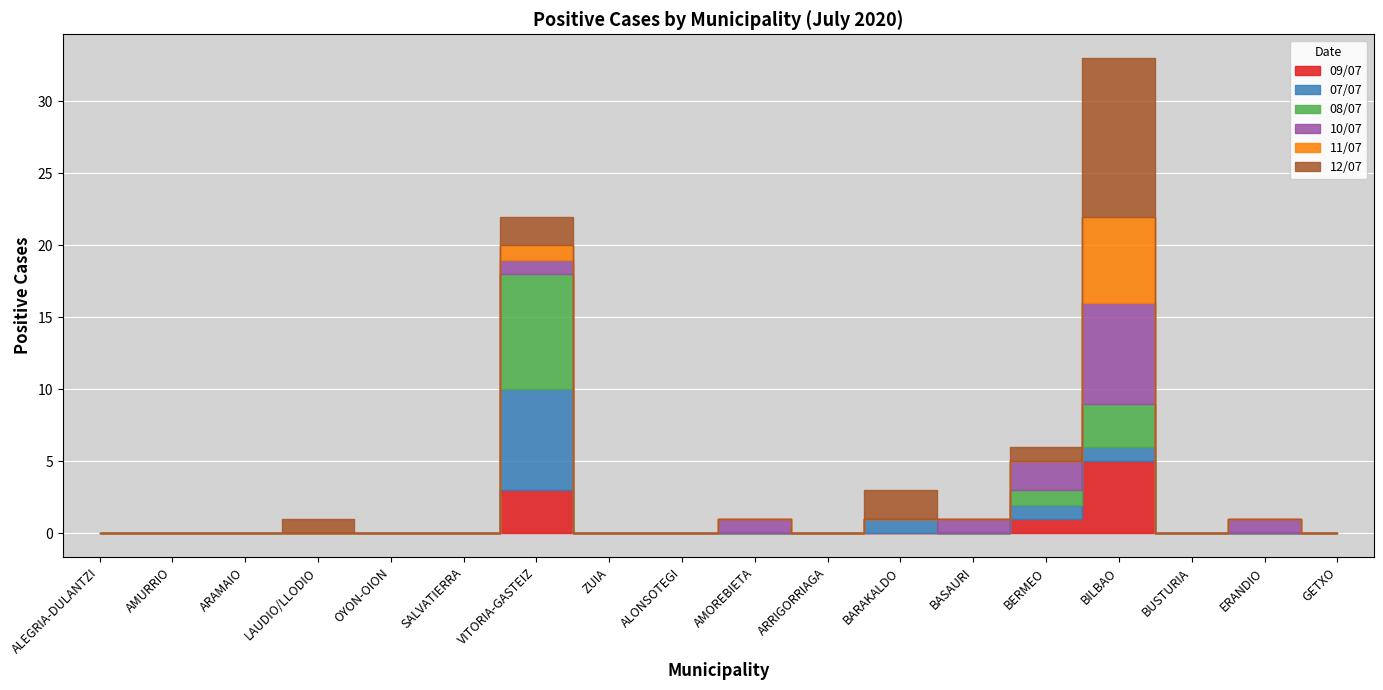

Reading left to right, transcribe all the data shown in this chart.

09/07: ALEGRIA-DULANTZI=0	AMURRIO=0	ARAMAIO=0	LAUDIO/LLODIO=0	OYON-OION=0	SALVATIERRA=0	VITORIA-GASTEIZ=3	ZUIA=0	ALONSOTEGI=0	AMOREBIETA=0	ARRIGORRIAGA=0	BARAKALDO=0	BASAURI=0	BERMEO=1	BILBAO=5	BUSTURIA=0	ERANDIO=0	GETXO=0
07/07: ALEGRIA-DULANTZI=0	AMURRIO=0	ARAMAIO=0	LAUDIO/LLODIO=0	OYON-OION=0	SALVATIERRA=0	VITORIA-GASTEIZ=7	ZUIA=0	ALONSOTEGI=0	AMOREBIETA=0	ARRIGORRIAGA=0	BARAKALDO=1	BASAURI=0	BERMEO=1	BILBAO=1	BUSTURIA=0	ERANDIO=0	GETXO=0
08/07: ALEGRIA-DULANTZI=0	AMURRIO=0	ARAMAIO=0	LAUDIO/LLODIO=0	OYON-OION=0	SALVATIERRA=0	VITORIA-GASTEIZ=8	ZUIA=0	ALONSOTEGI=0	AMOREBIETA=0	ARRIGORRIAGA=0	BARAKALDO=0	BASAURI=0	BERMEO=1	BILBAO=3	BUSTURIA=0	ERANDIO=0	GETXO=0
10/07: ALEGRIA-DULANTZI=0	AMURRIO=0	ARAMAIO=0	LAUDIO/LLODIO=0	OYON-OION=0	SALVATIERRA=0	VITORIA-GASTEIZ=1	ZUIA=0	ALONSOTEGI=0	AMOREBIETA=1	ARRIGORRIAGA=0	BARAKALDO=0	BASAURI=1	BERMEO=2	BILBAO=7	BUSTURIA=0	ERANDIO=1	GETXO=0
11/07: ALEGRIA-DULANTZI=0	AMURRIO=0	ARAMAIO=0	LAUDIO/LLODIO=0	OYON-OION=0	SALVATIERRA=0	VITORIA-GASTEIZ=1	ZUIA=0	ALONSOTEGI=0	AMOREBIETA=0	ARRIGORRIAGA=0	BARAKALDO=0	BASAURI=0	BERMEO=0	BILBAO=6	BUSTURIA=0	ERANDIO=0	GETXO=0
12/07: ALEGRIA-DULANTZI=0	AMURRIO=0	ARAMAIO=0	LAUDIO/LLODIO=1	OYON-OION=0	SALVATIERRA=0	VITORIA-GASTEIZ=2	ZUIA=0	ALONSOTEGI=0	AMOREBIETA=0	ARRIGORRIAGA=0	BARAKALDO=2	BASAURI=0	BERMEO=1	BILBAO=11	BUSTURIA=0	ERANDIO=0	GETXO=0